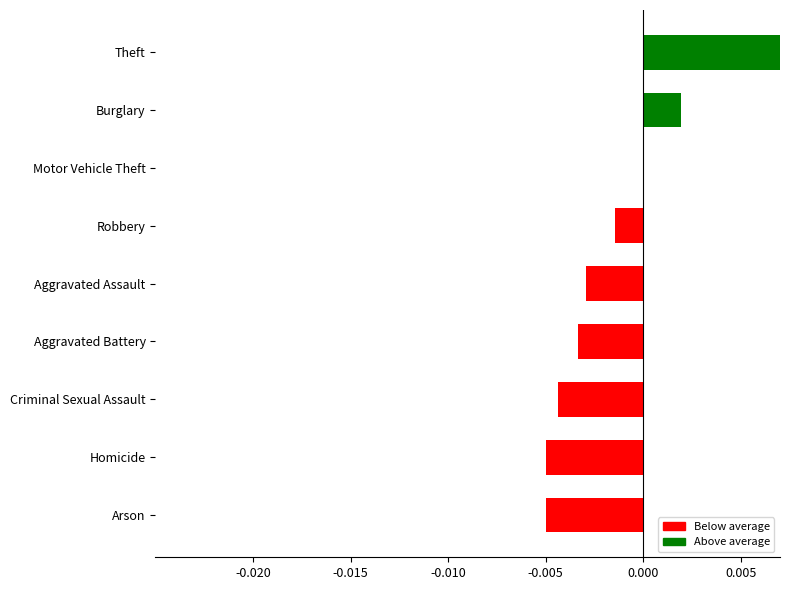

How many bars are there in total?

9